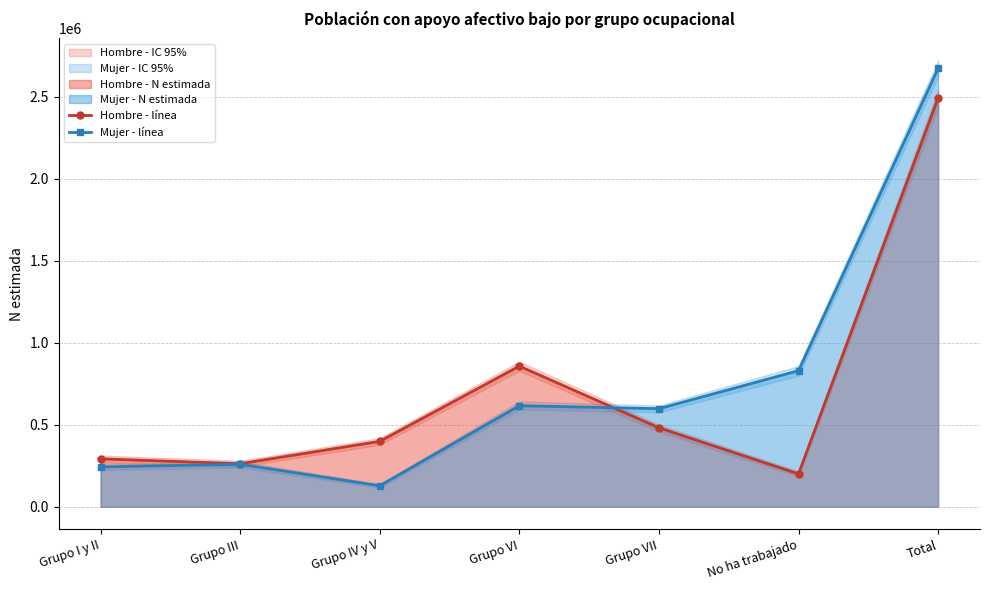

What is the difference between the highest and lowest values at Grupo I y II?

49341